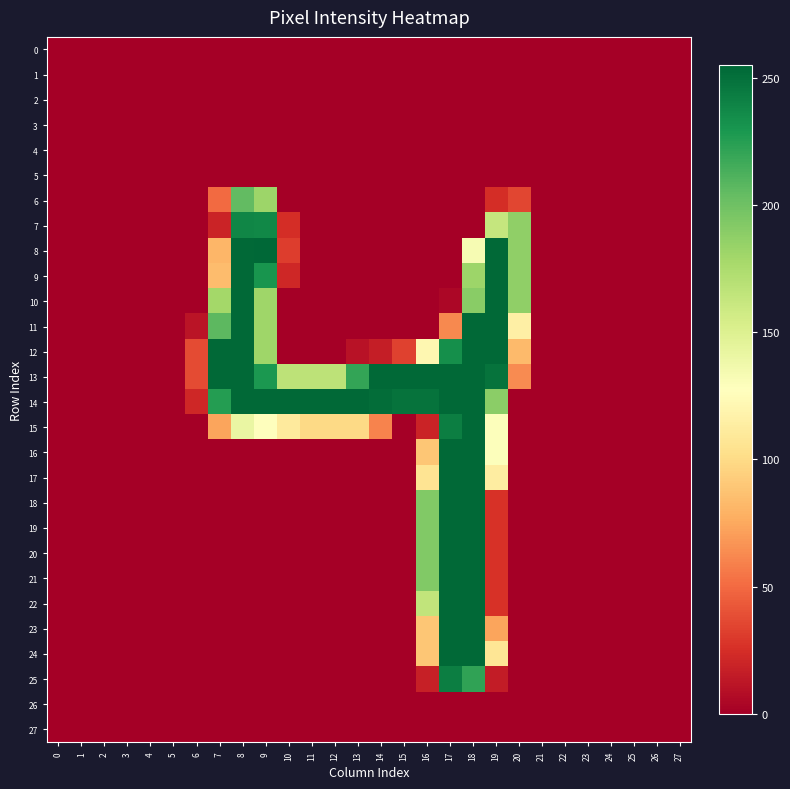

At which category is the sum across all series the highest?

18